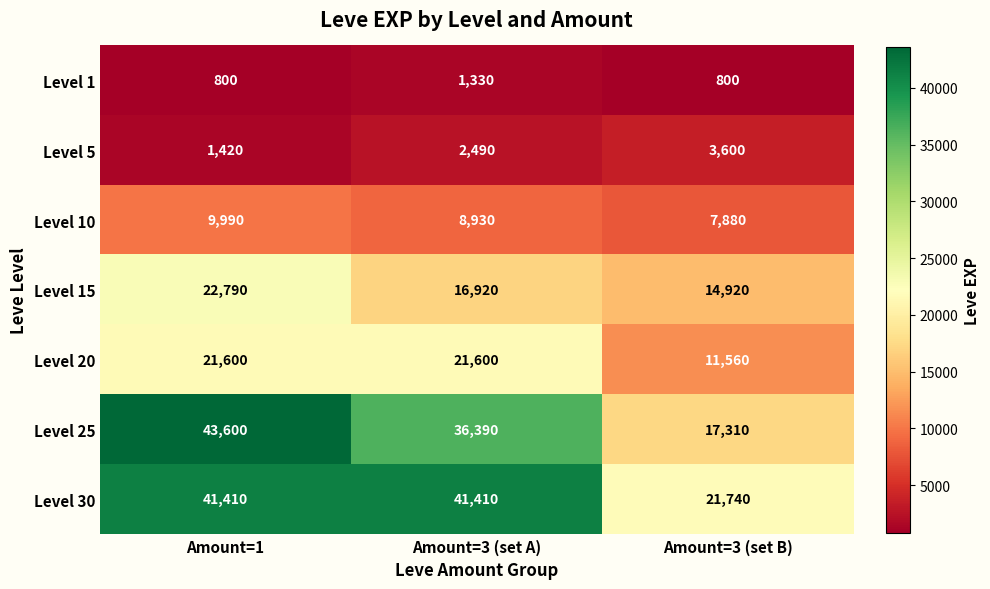

What is the difference between the Level 5 values at Amount=3 (set B) and Amount=1?

2180